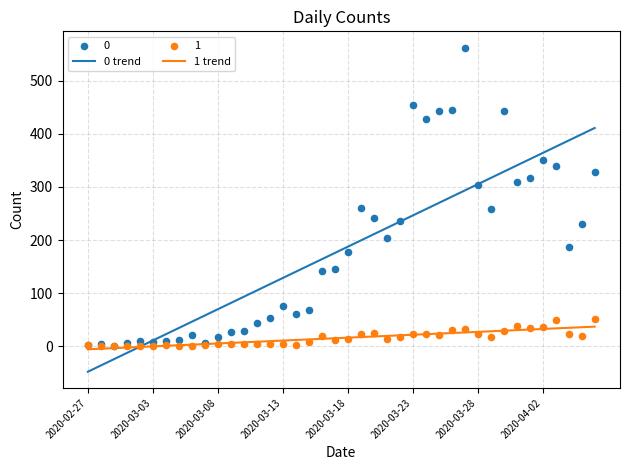

What is the highest value of the 1 trend series?

37.0